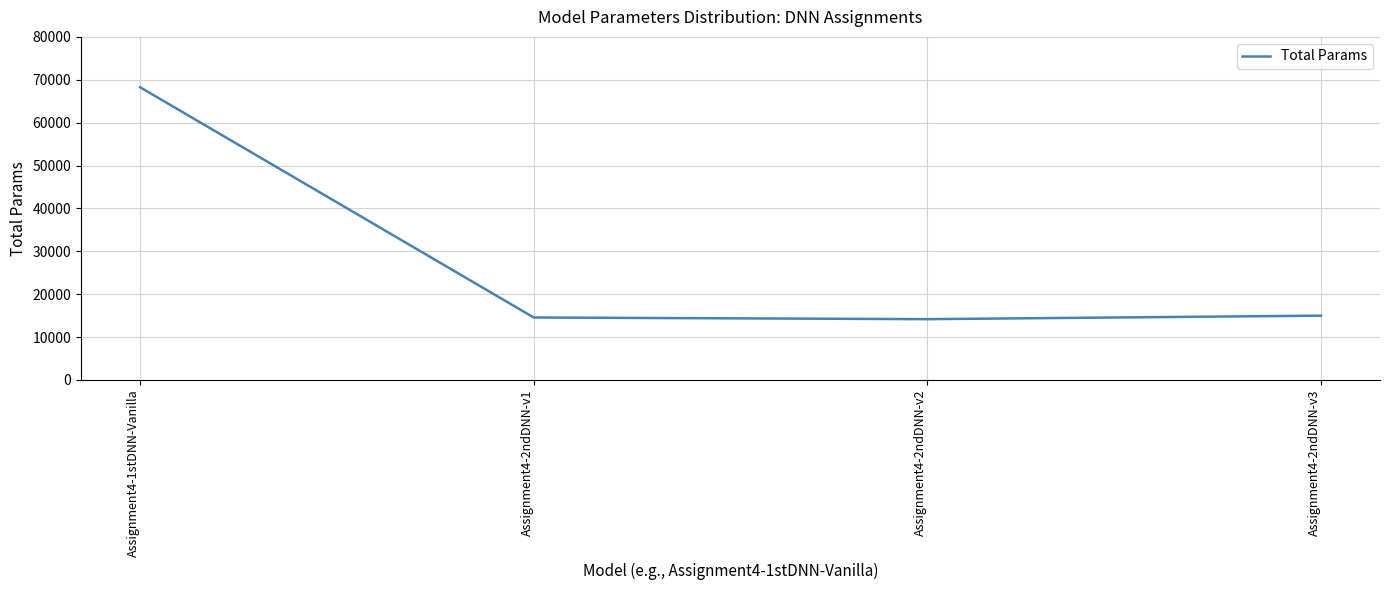

What is the sum of all values?

111952